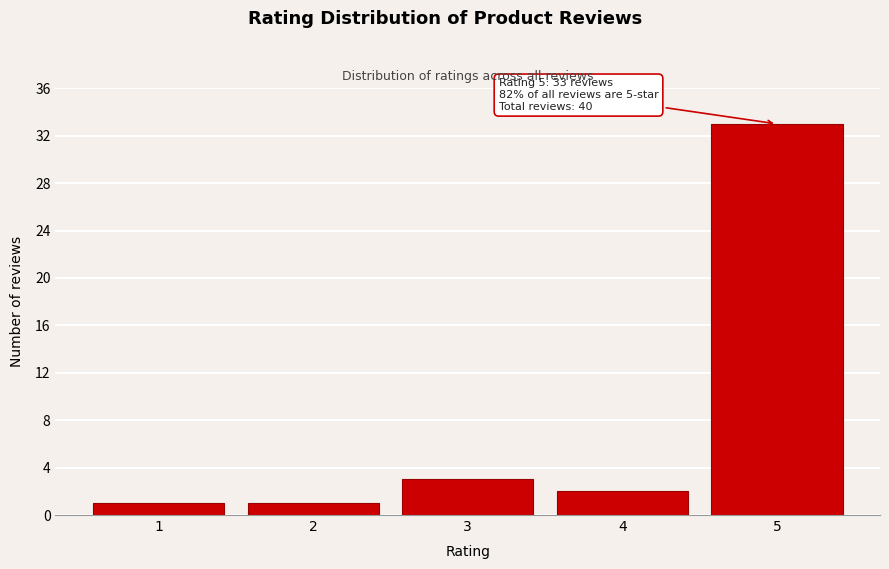

Reading left to right, list all the values displayed in this chart.

1=1	2=1	3=3	4=2	5=33